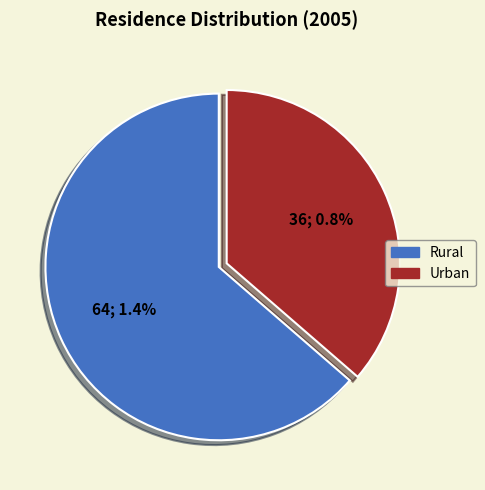

To the nearest percent, what portion does Rural represent?

64%